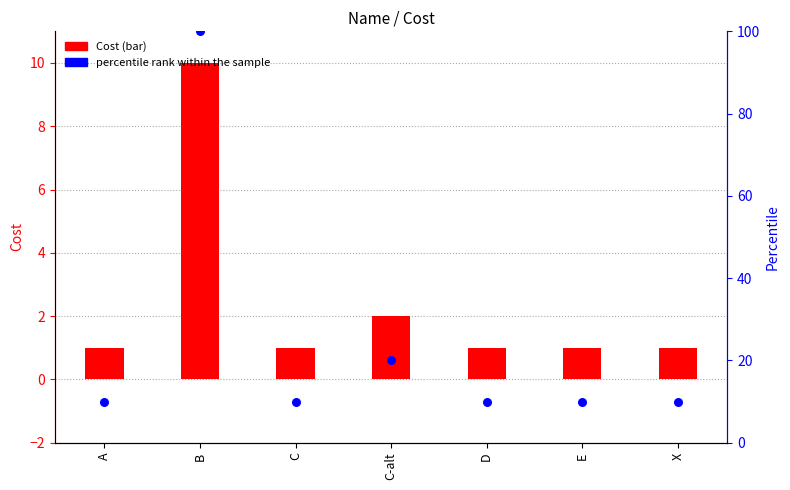

Which series contains the lowest Y value?

Cost